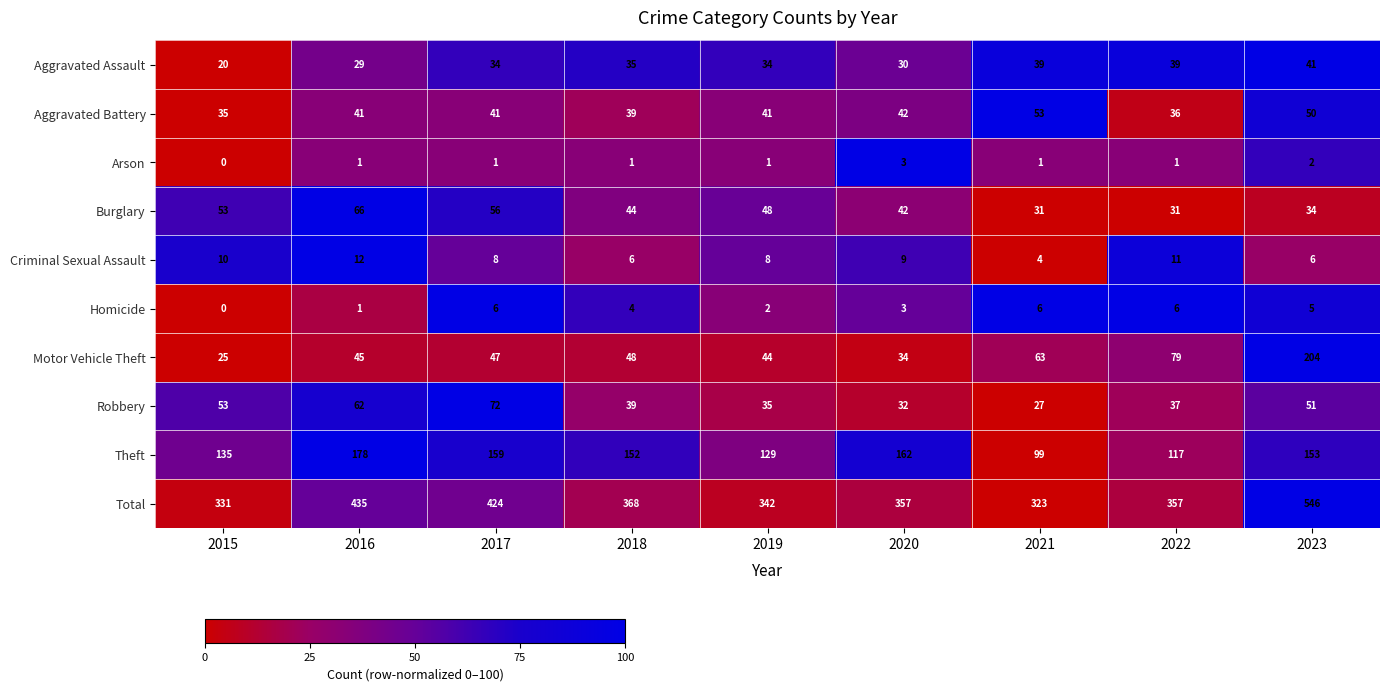

What value does the Robbery series have at 2016, to the nearest 10?

60